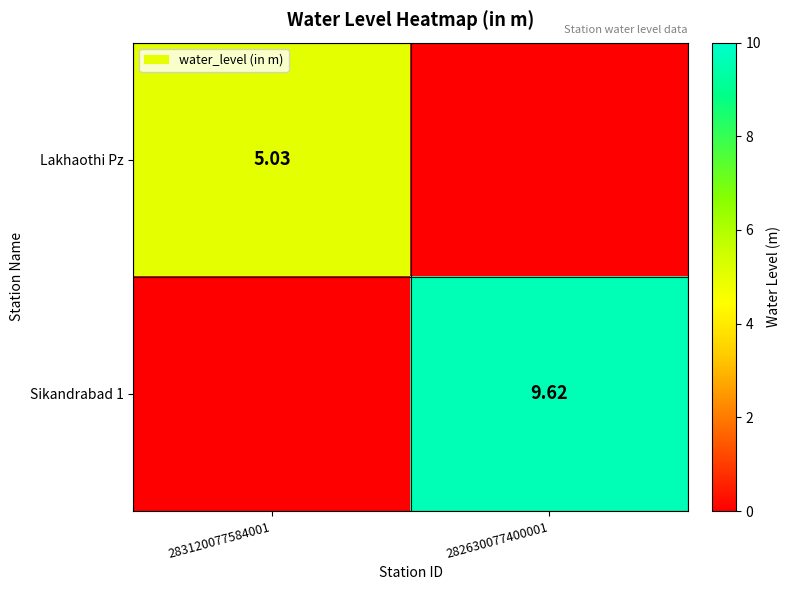

What is the spread (max minus min) of values at 283120077584001?

5.0